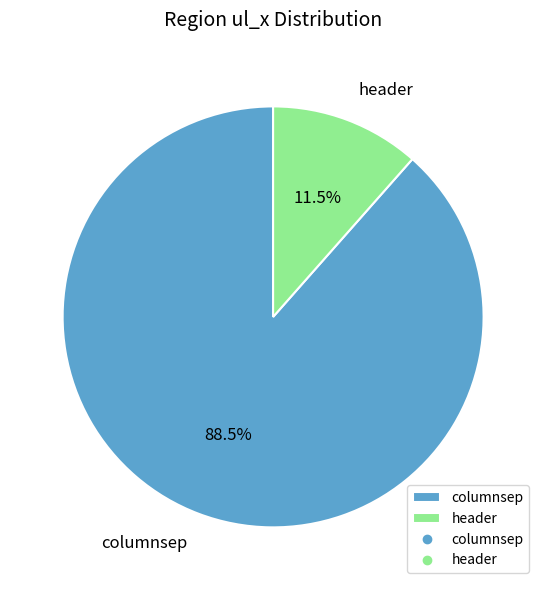

Between columnsep and header, which is larger?

columnsep